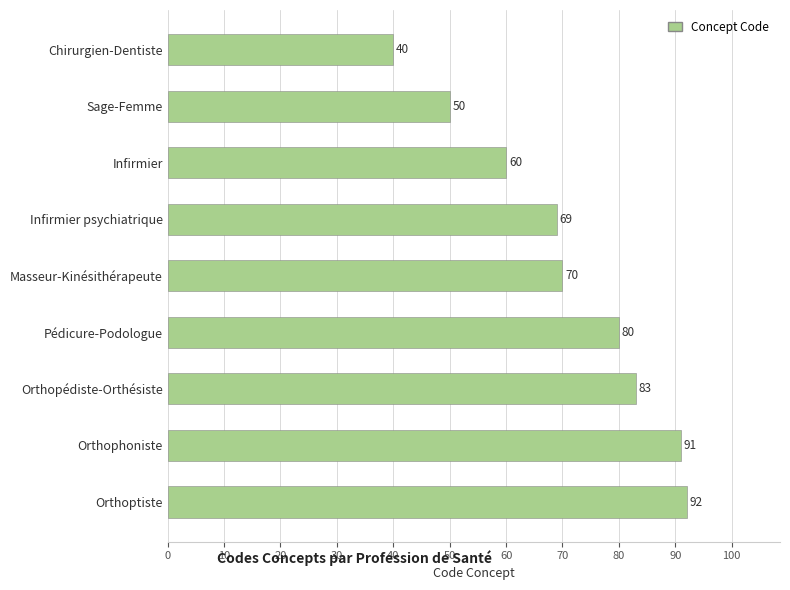

Does the chart contain any negative values?

No